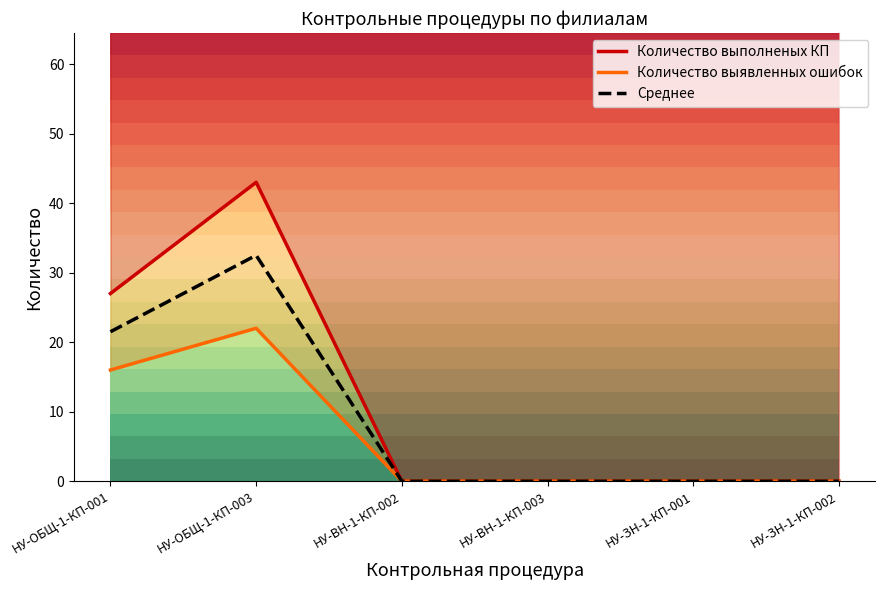

Which label corresponds to the largest value in the chart?

НУ-ОБЩ-1-КП-003